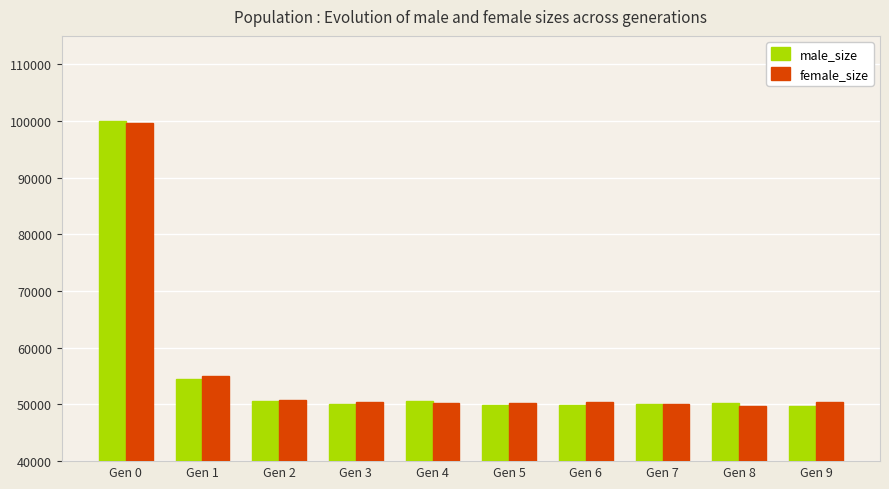

How many groups of bars are there?

10